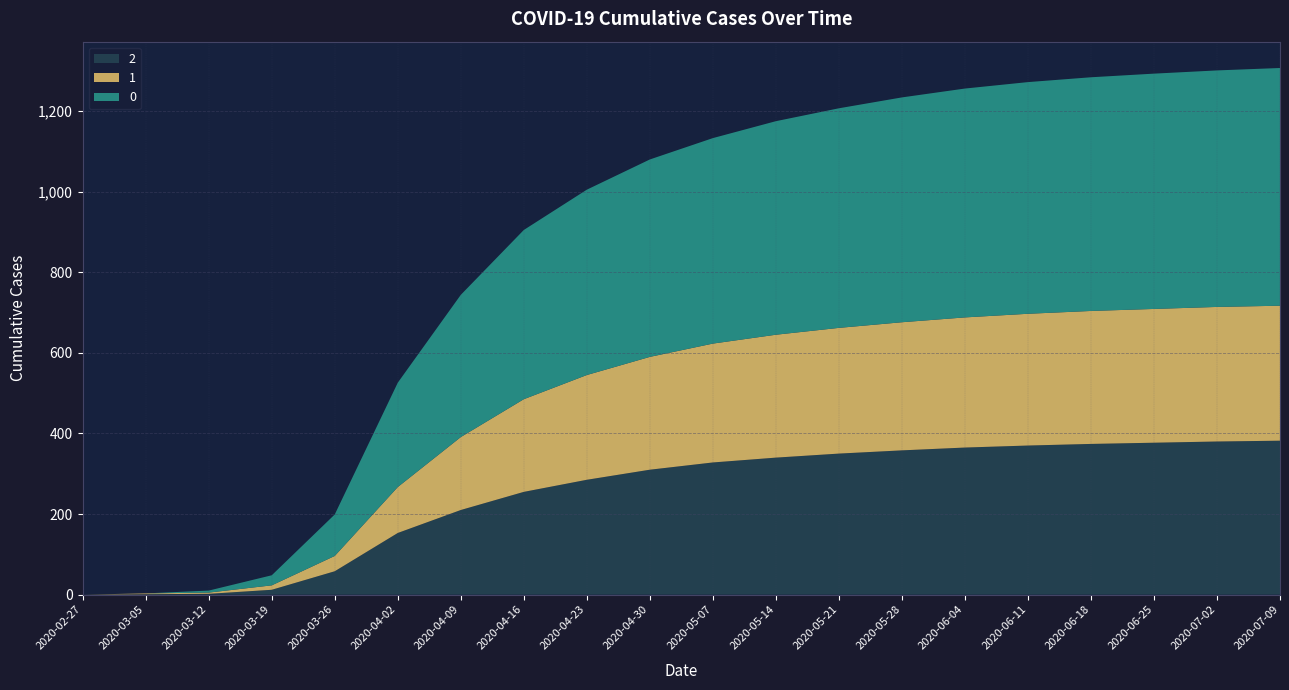

Reading left to right, extract all data points from this chart.

0: 0	0	5	25	103	259	353	420	460	490	510	530	545	558	568	575	580	584	587	590
1: 0	2	3	11	38	114	181	230	260	280	295	305	312	318	323	327	330	332	334	335
2: 0	1	2	12	58	153	210	255	285	310	328	340	350	358	365	370	374	377	380	382